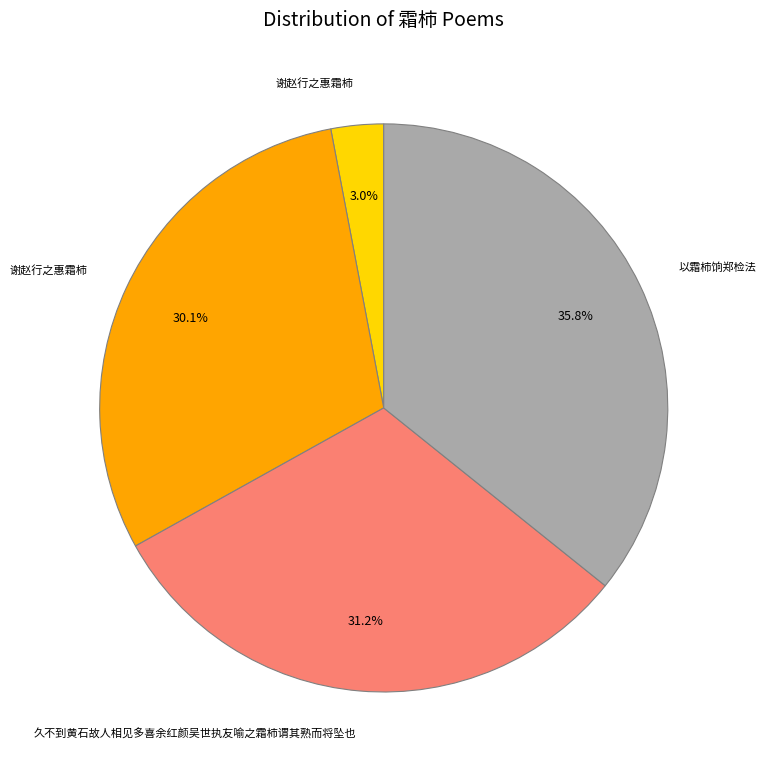

Does any single category account for the majority?

No